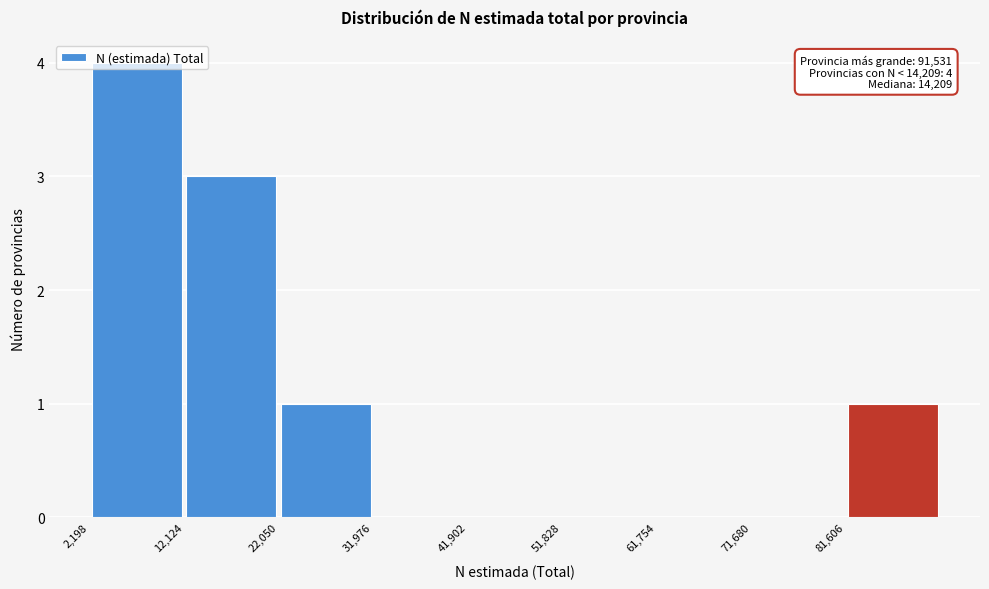

Which range on the x-axis has the tallest bar?

2000 to 12000